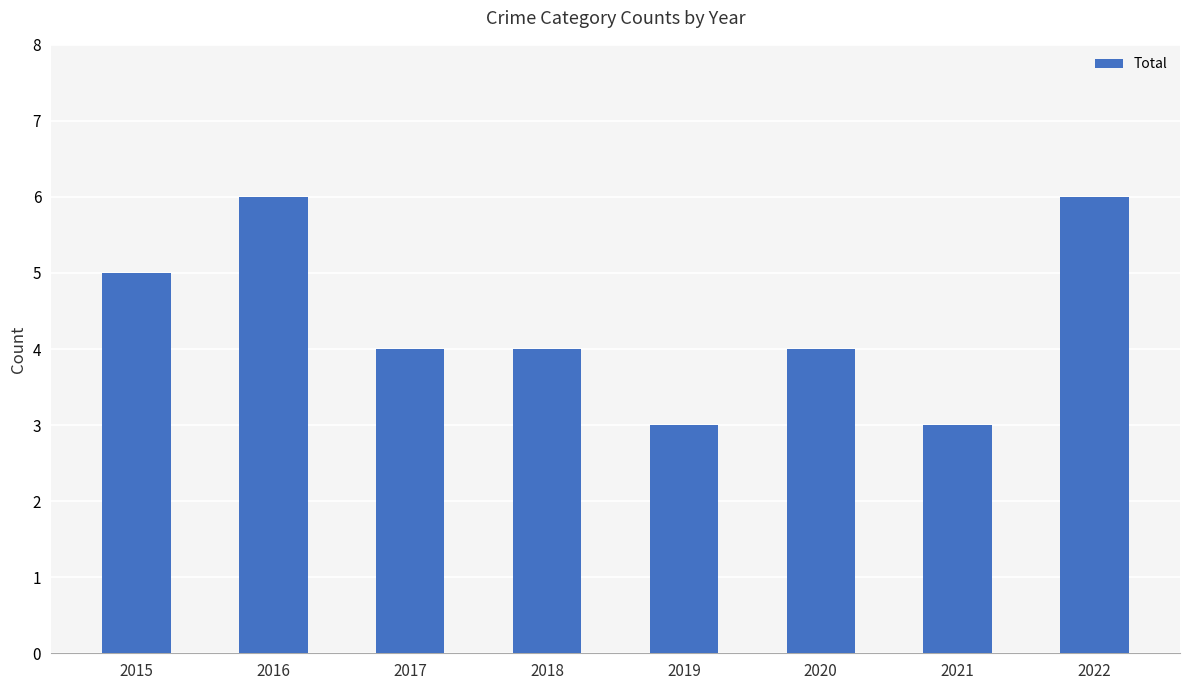

What is the difference between the values at 2018 and 2021?

1